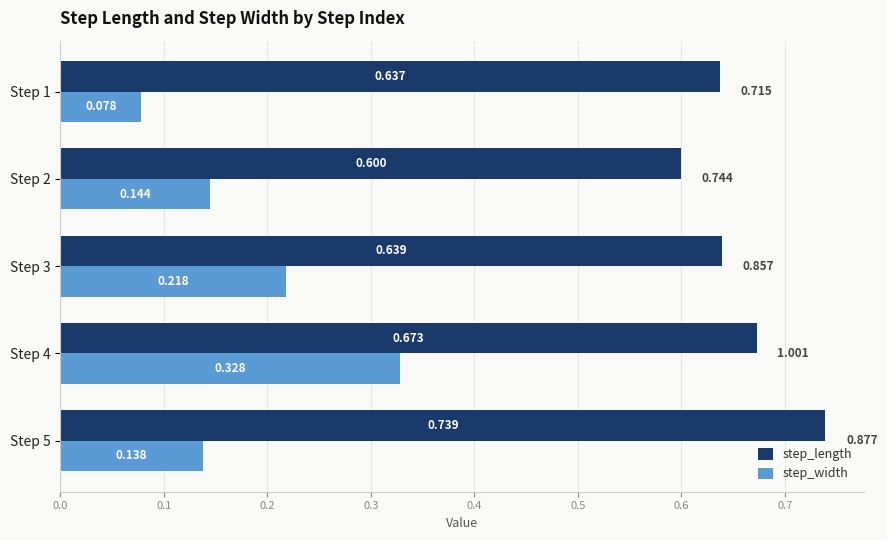

Is the value of step_length at Step 1 greater than the value of step_width at Step 1?

Yes